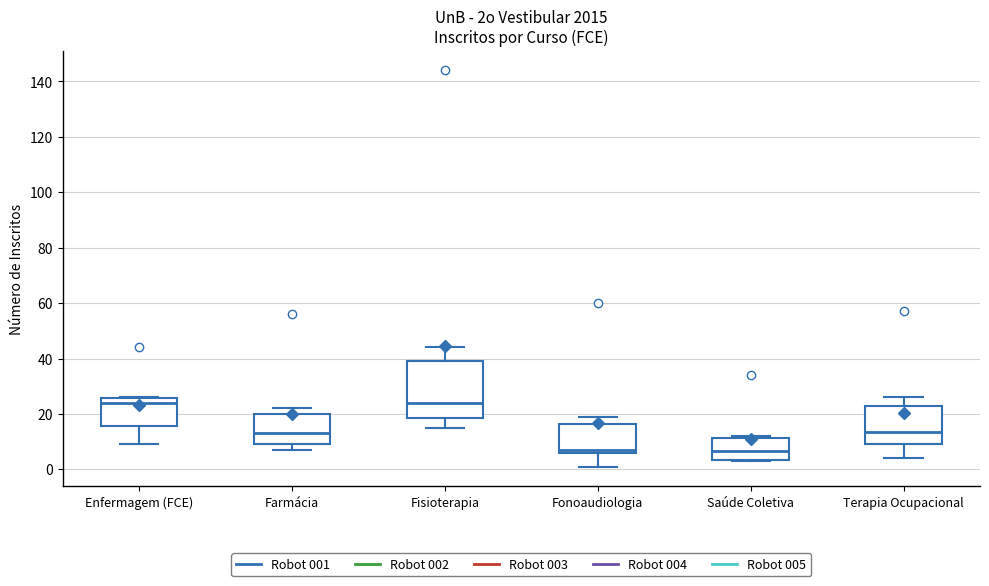

Reading left to right, read every box against the y-axis: the position of its median line, the range the box covers, and the ends of its whiskers. The values are not printed on the chart, so give them approximately, as read against the axis.

Enfermagem (FCE): median 24, box 16 to 26, whiskers 10 to 26
Farmácia: median 14, box 10 to 20, whiskers 8 to 22
Fisioterapia: median 24, box 18 to 40, whiskers 16 to 44
Fonoaudiologia: median 8, box 6 to 16, whiskers 2 to 20
Saúde Coletiva: median 6, box 4 to 12, whiskers 4 to 12 (just above the box's upper edge)
Terapia Ocupacional: median 14, box 10 to 24, whiskers 4 to 26